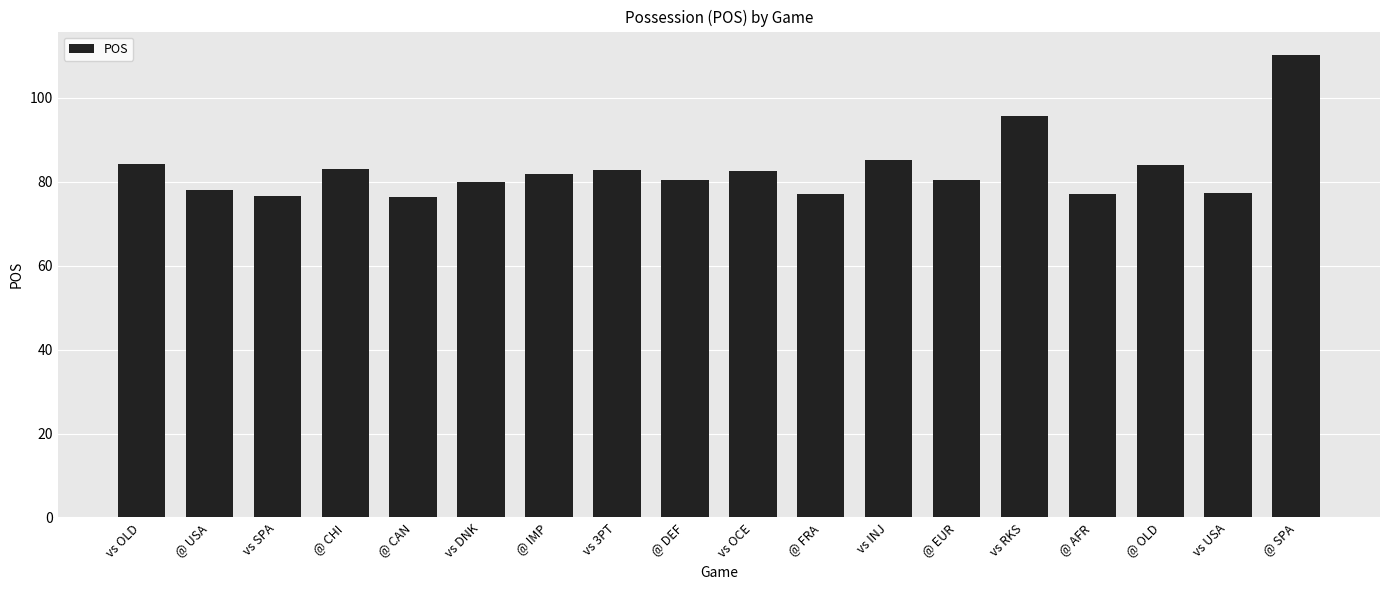

What is the difference between the maximum and minimum values?

33.9